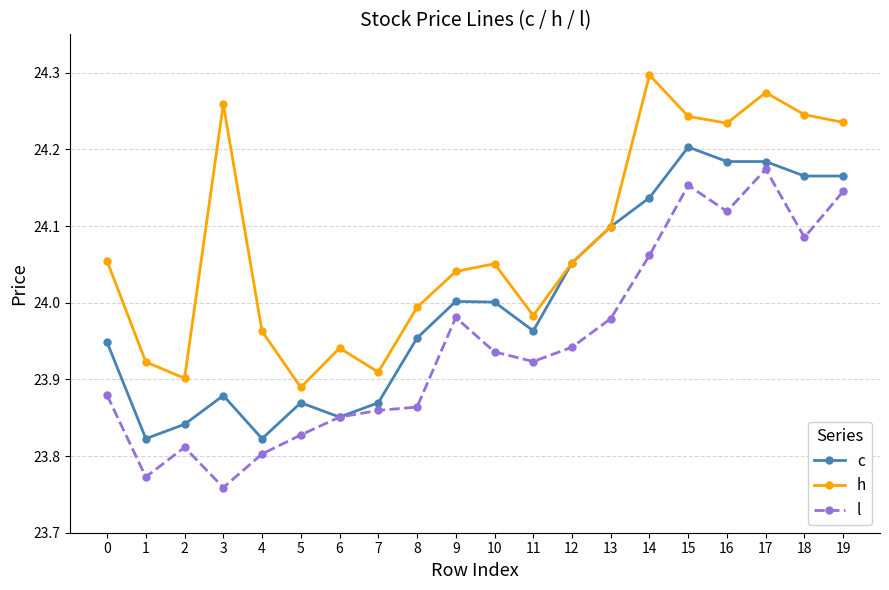

Is it true that h equals 13.1 at 19?

False